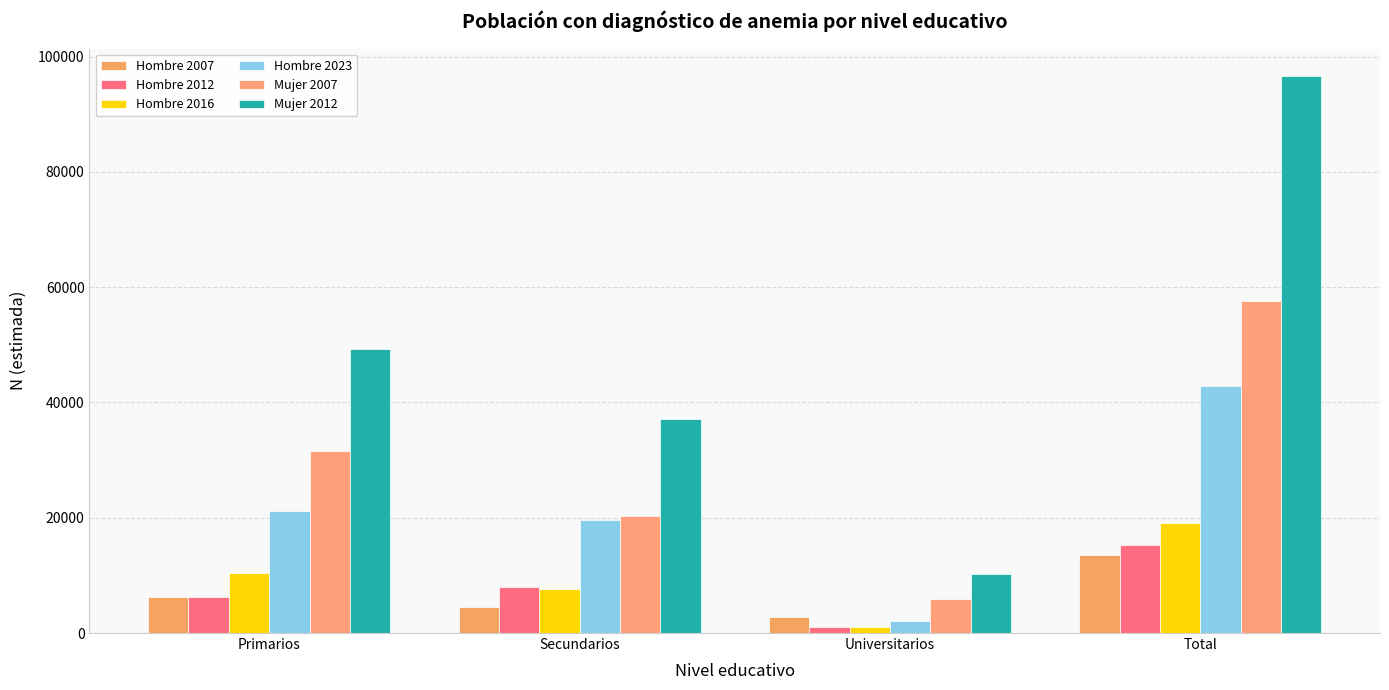

What is the spread (max minus min) of values at Primarios?

42943